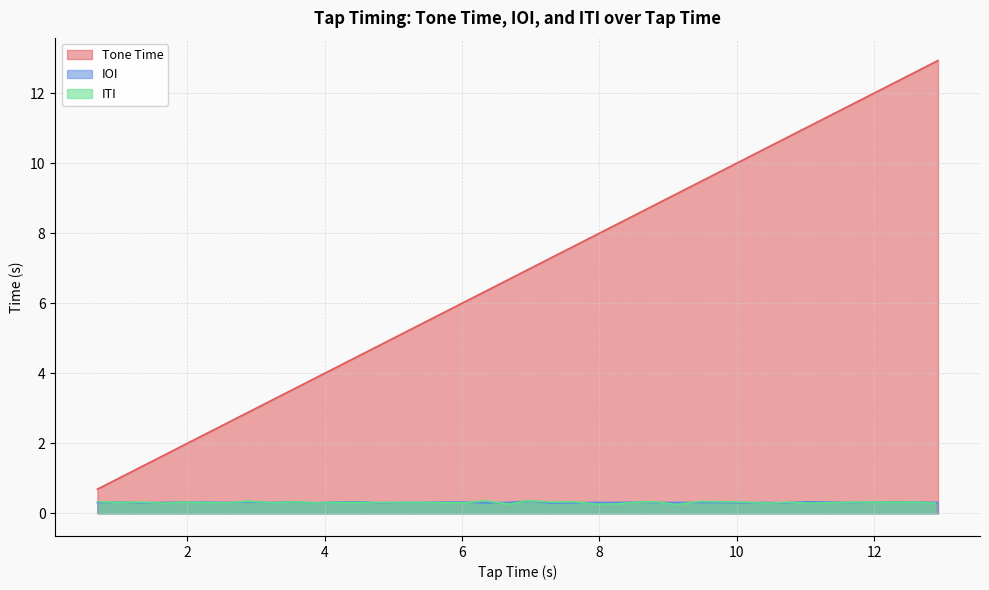

True or false: IOI and Tone Time intersect in this chart.

False